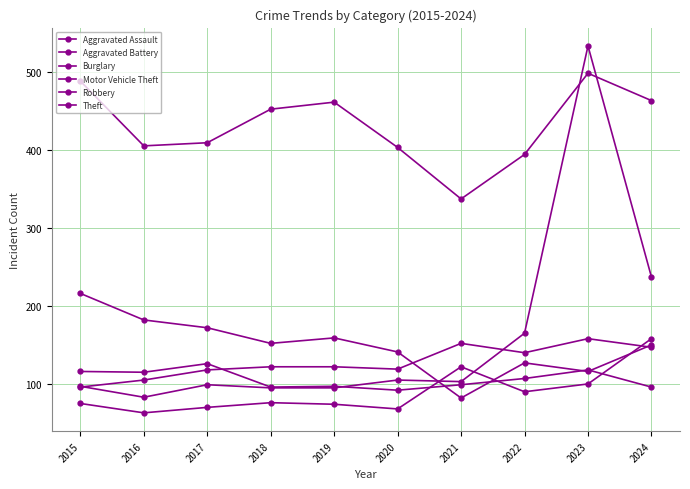

How many lines are shown in the chart?

6